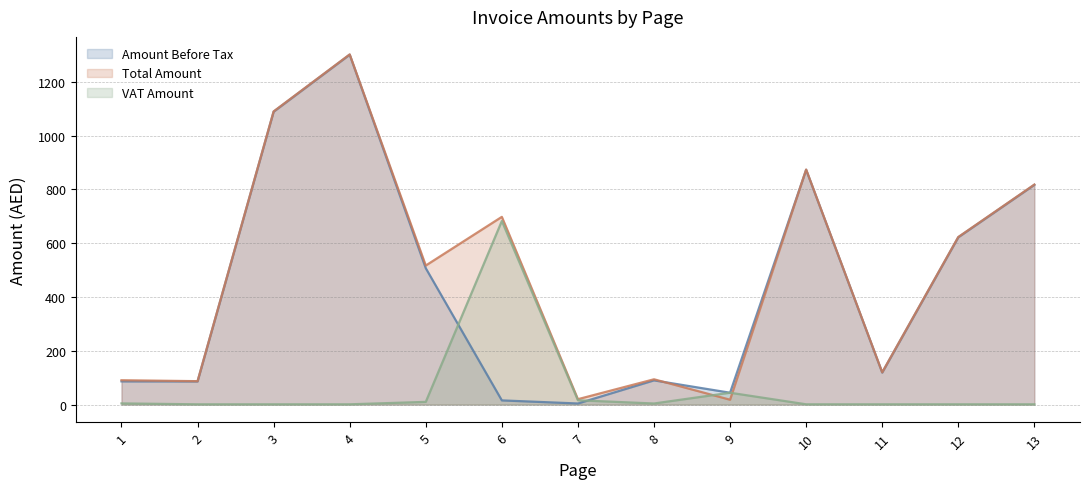

Count the number of data series in this chart.

3